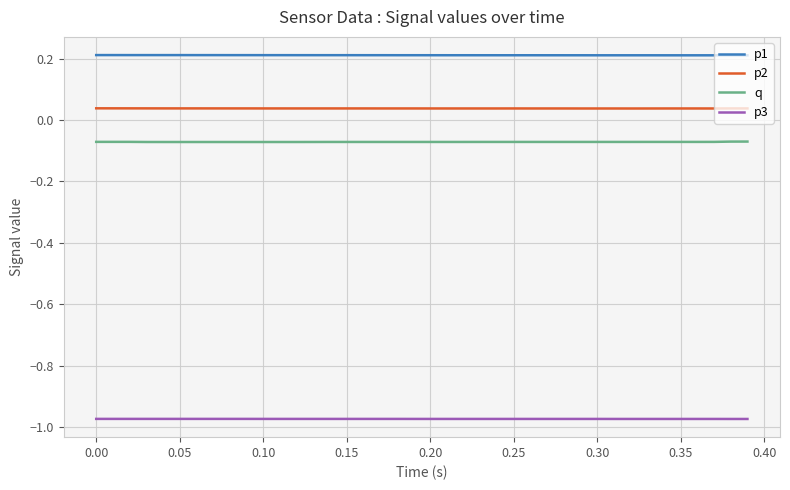

Which series has the largest total across all categories?

p1